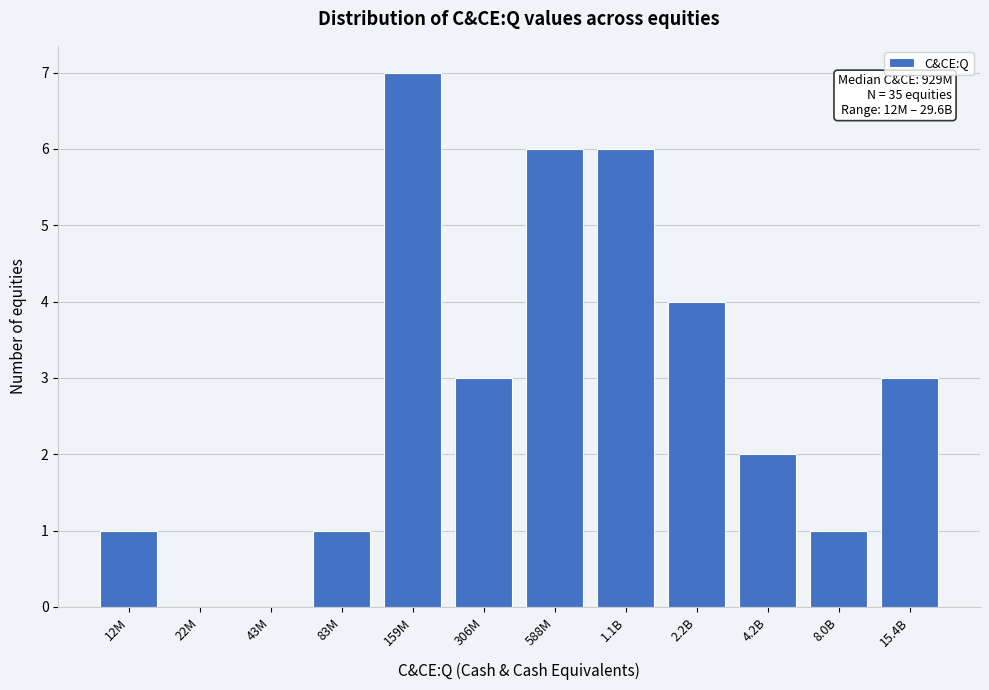

True or false: the data shows 7 at 159M.

True